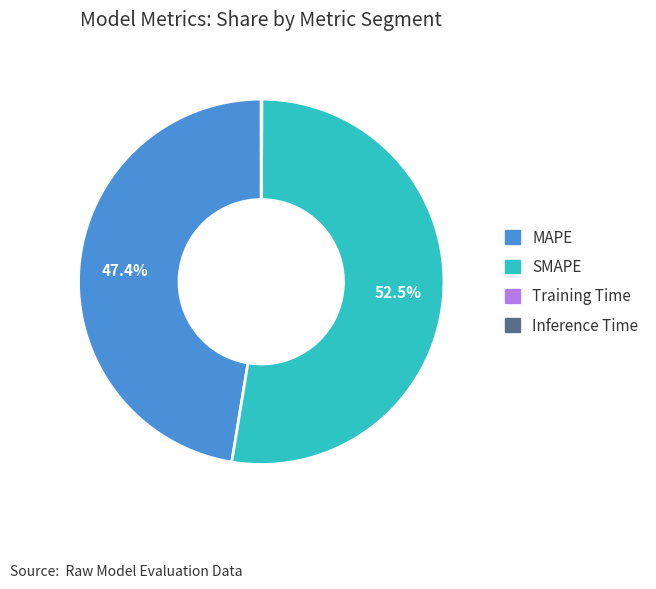

What is the ratio of the value at SMAPE to the value at MAPE?

1.1